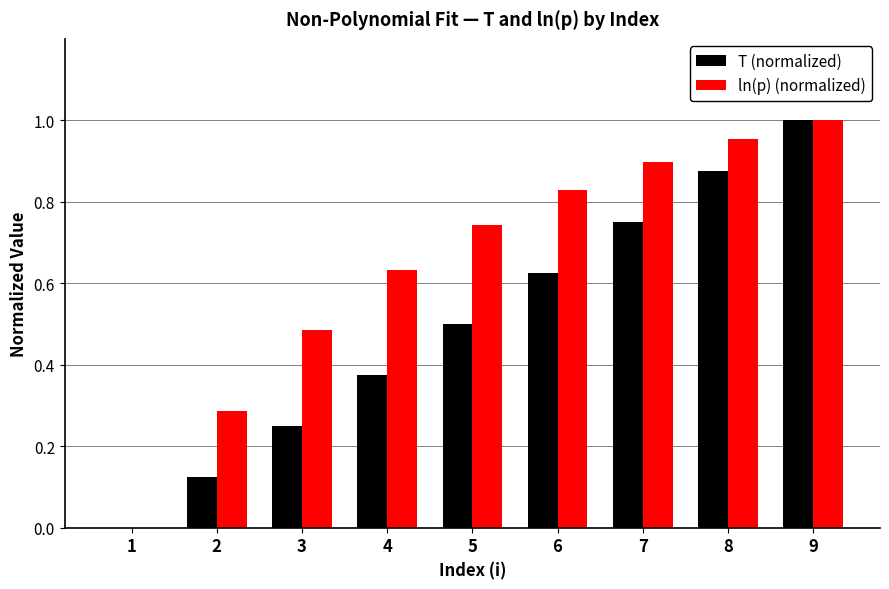

How many data points does each series have?

9